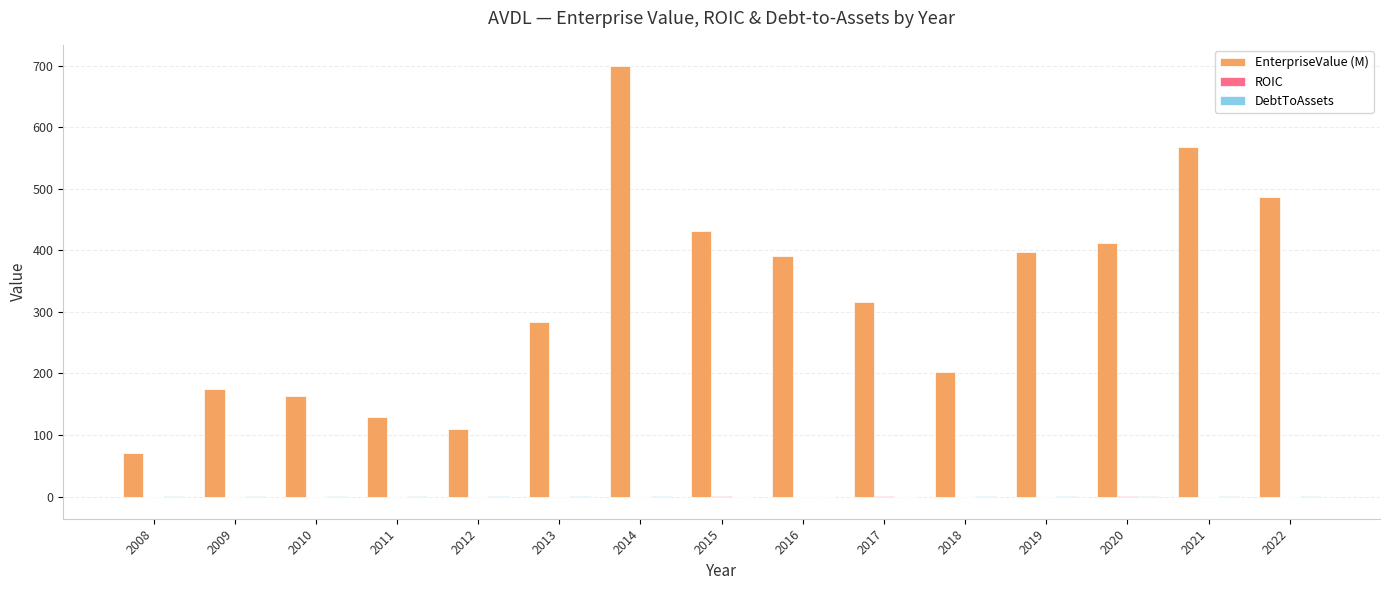

The EnterpriseValue (M) series shows 315.5 at 2017. True or false?

True